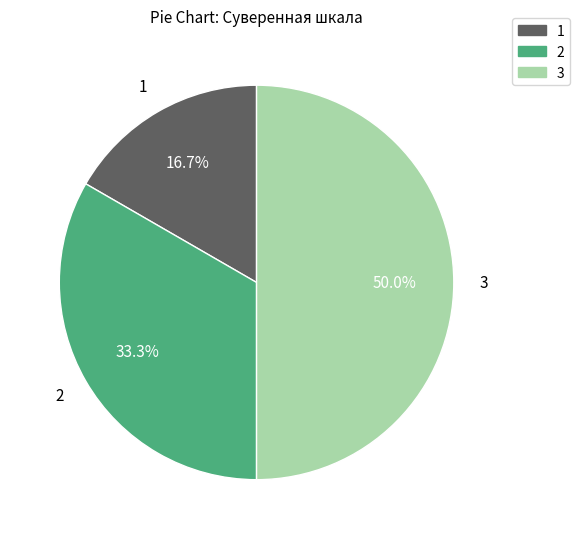

Does 2 account for over 50% of the chart?

No